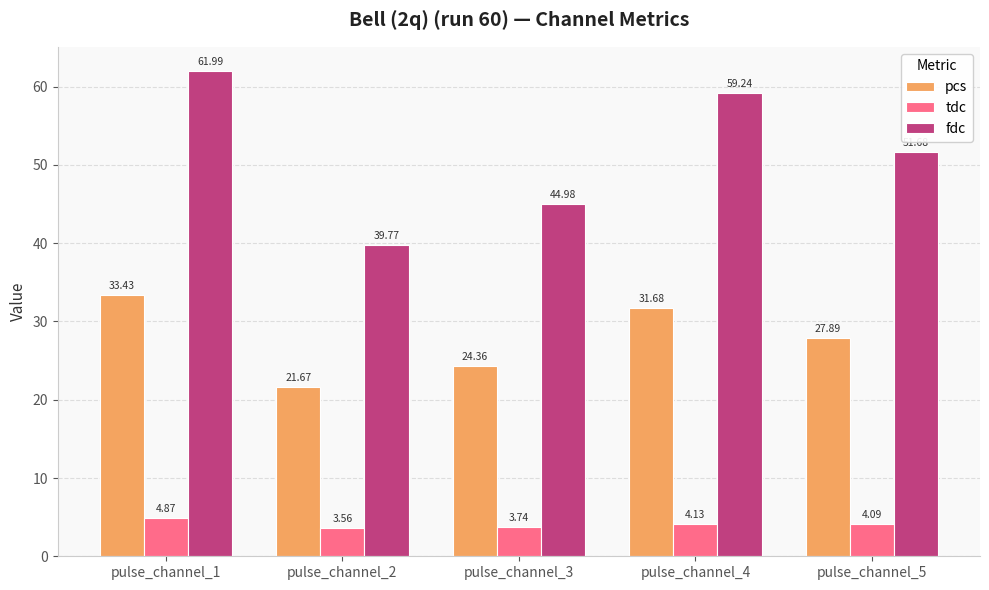

How many bars are there in each group?

3